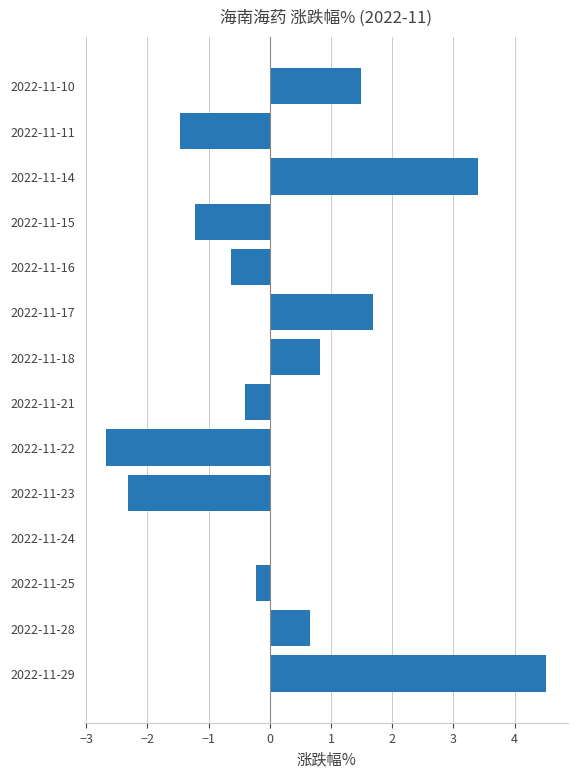

What is the change in value from 2022-11-18 to 2022-11-11?

-2.3